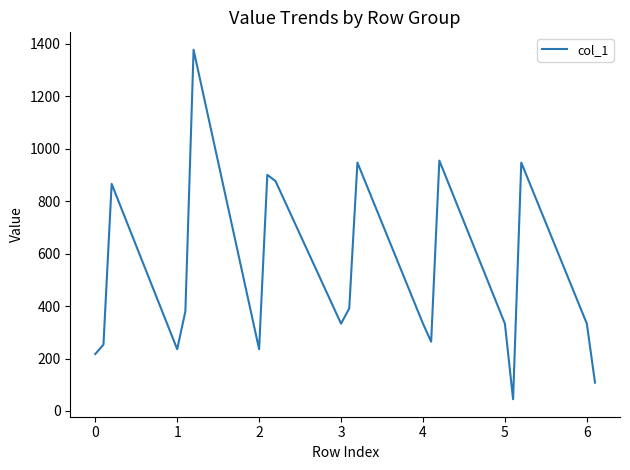

What is the smallest value displayed?

44.7